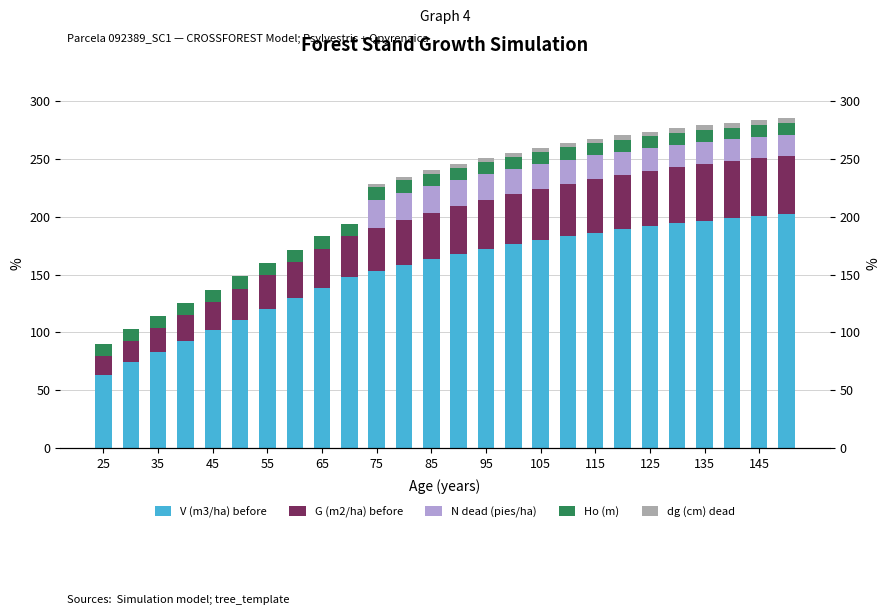

What are all the series names shown in the legend?

V (m3/ha) before, G (m2/ha) before, N dead (pies/ha), Ho (m), dg (cm) dead